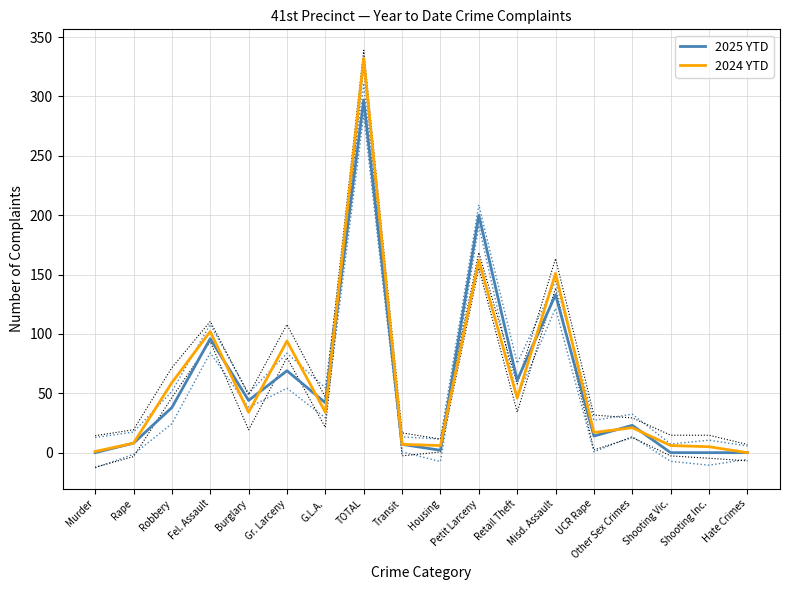

Rank the categories by 2024 YTD value from lowest to highest.

Hate Crimes, Murder, Shooting Inc., Housing, Shooting Vic., Transit, Rape, UCR Rape, Other Sex Crimes, Burglary, G.L.A., Retail Theft, Robbery, Gr. Larceny, Fel. Assault, Misd. Assault, Petit Larceny, TOTAL